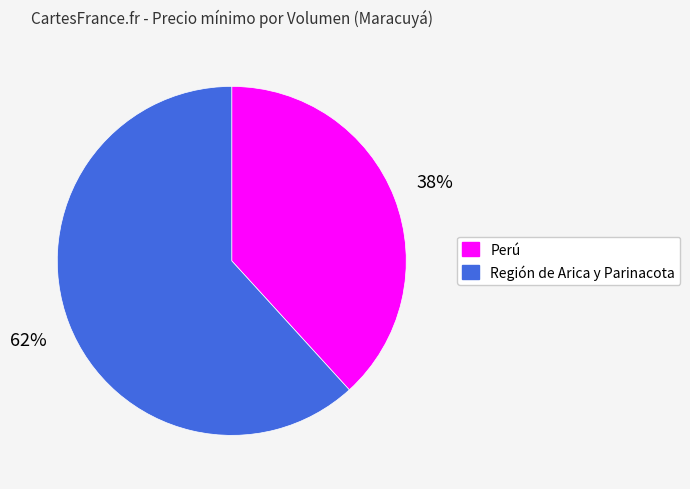

To the nearest percent, what is the difference between the largest and smallest slice percentages?

24%